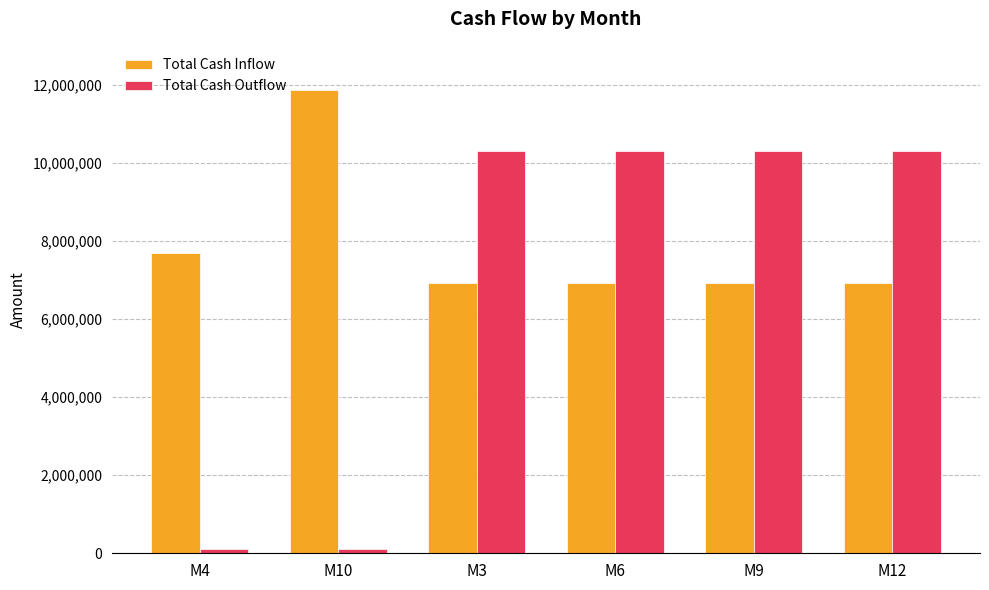

What is the value of the Total Cash Outflow bar at the 4th from the left?

10306375